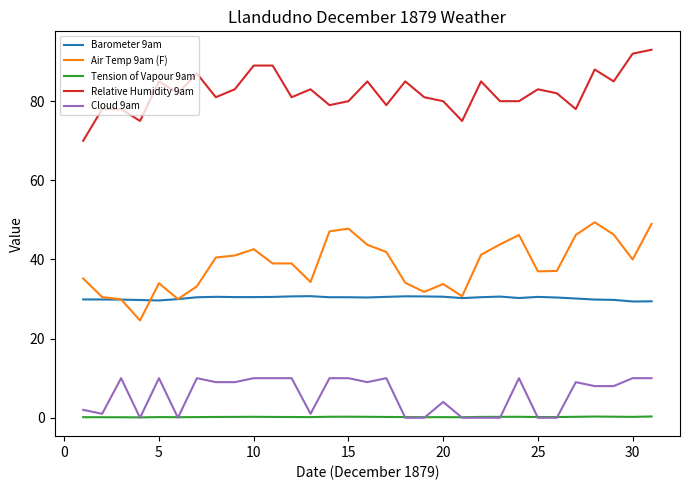

What is the highest value of the Tension of Vapour 9am series?

0.3